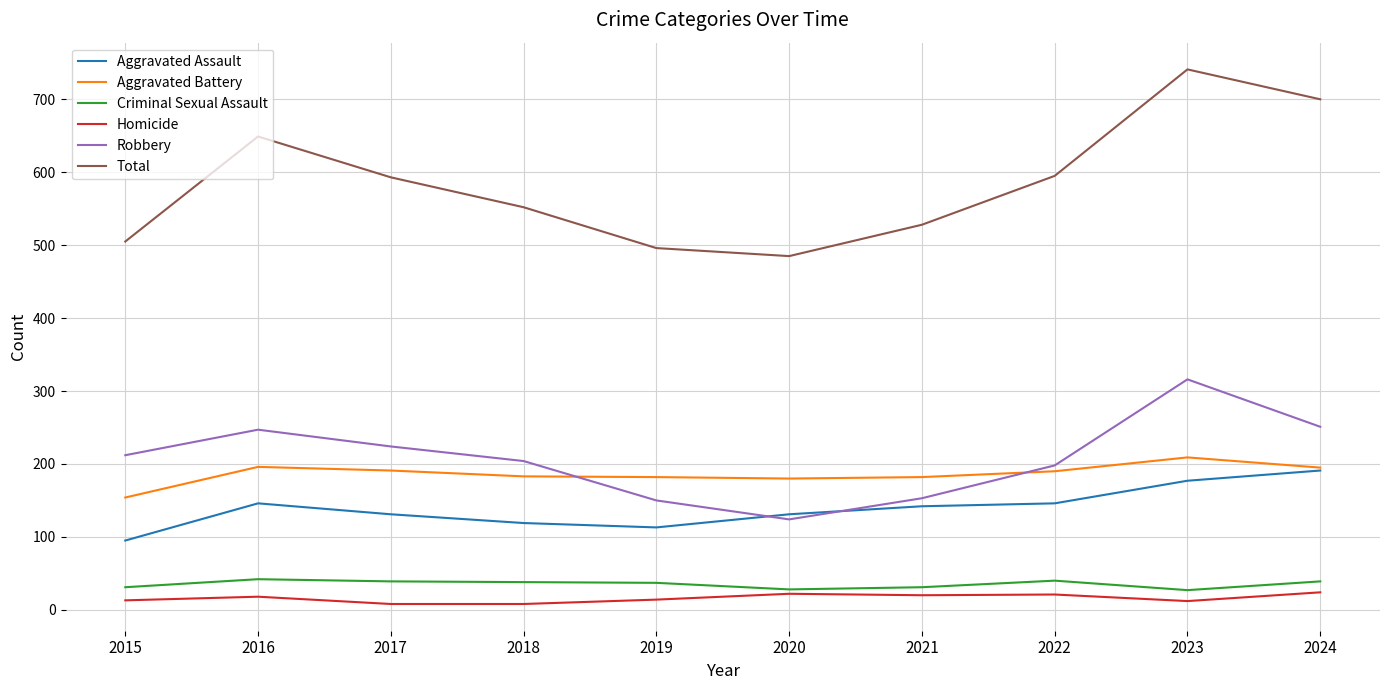

At which category is the sum across all series the highest?

2023